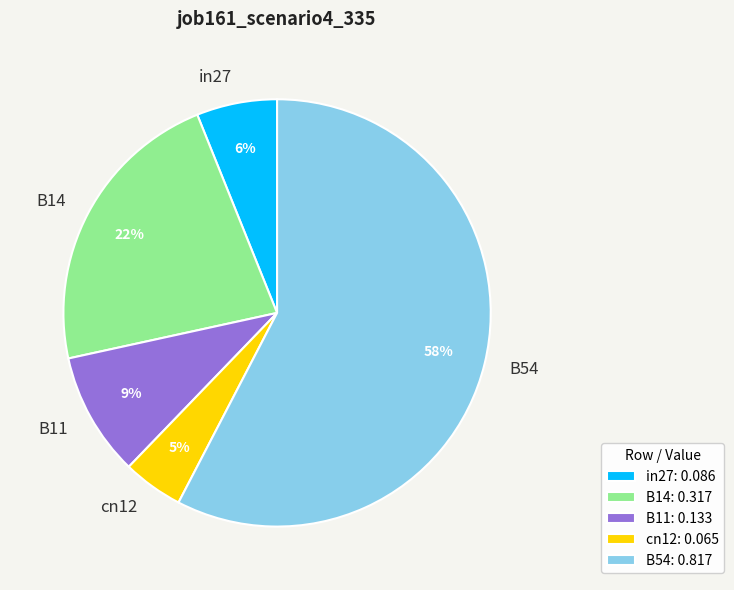

Which slice represents more than half of the pie?

B54